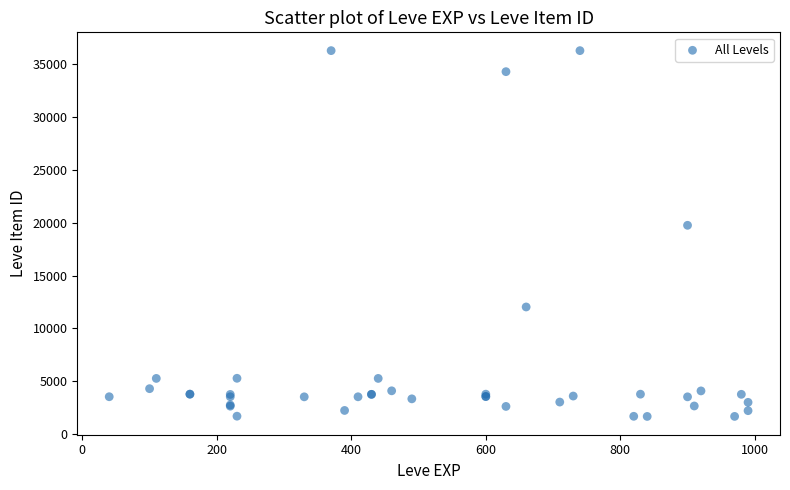

What Y value in the scatter plot is closest to 18967?

19744